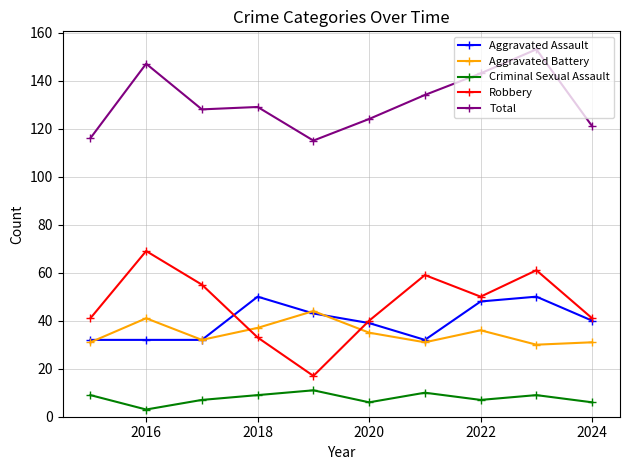

Which series has the largest total across all categories?

Total